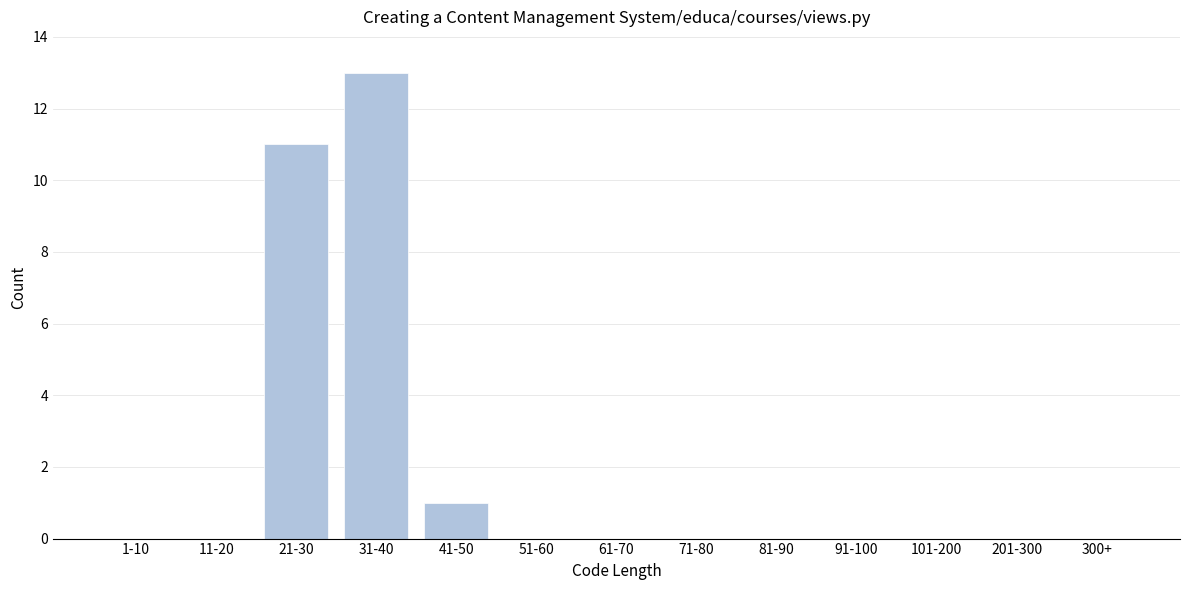

Reading left to right, what are all the values shown in this chart?

1-10=0	11-20=0	21-30=11	31-40=13	41-50=1	51-60=0	61-70=0	71-80=0	81-90=0	91-100=0	101-200=0	201-300=0	300+=0